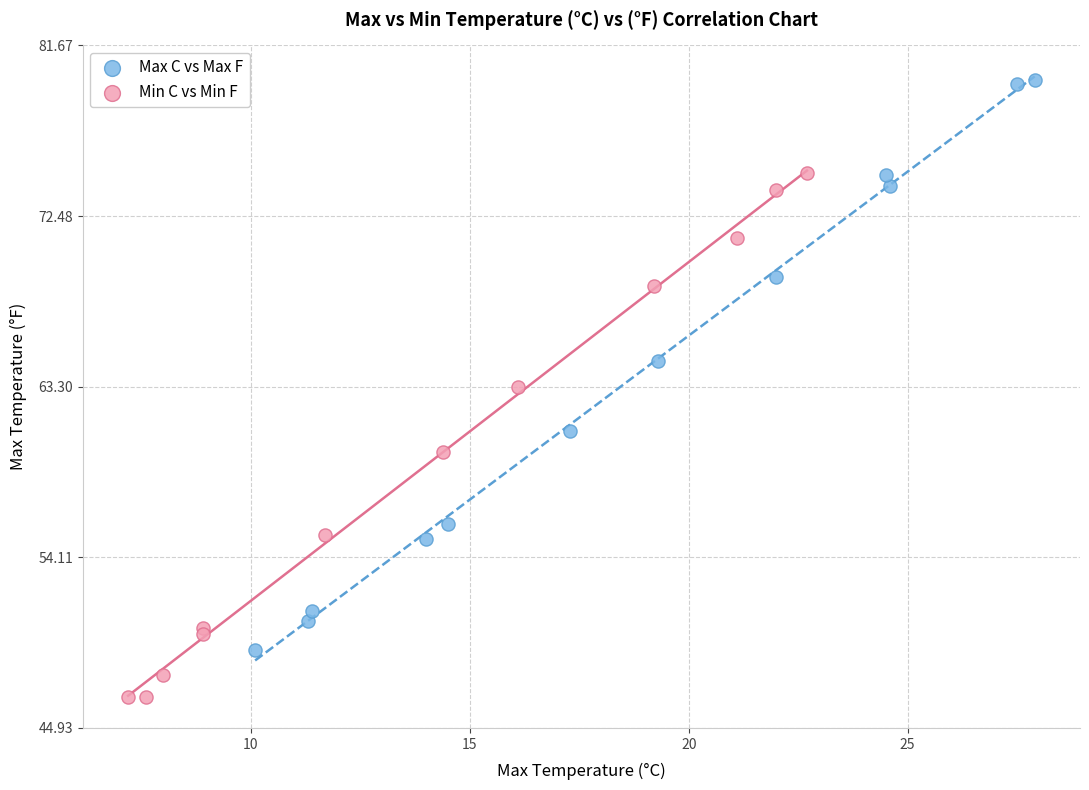

Which series reaches the minimum Y coordinate?

Min C vs Min F